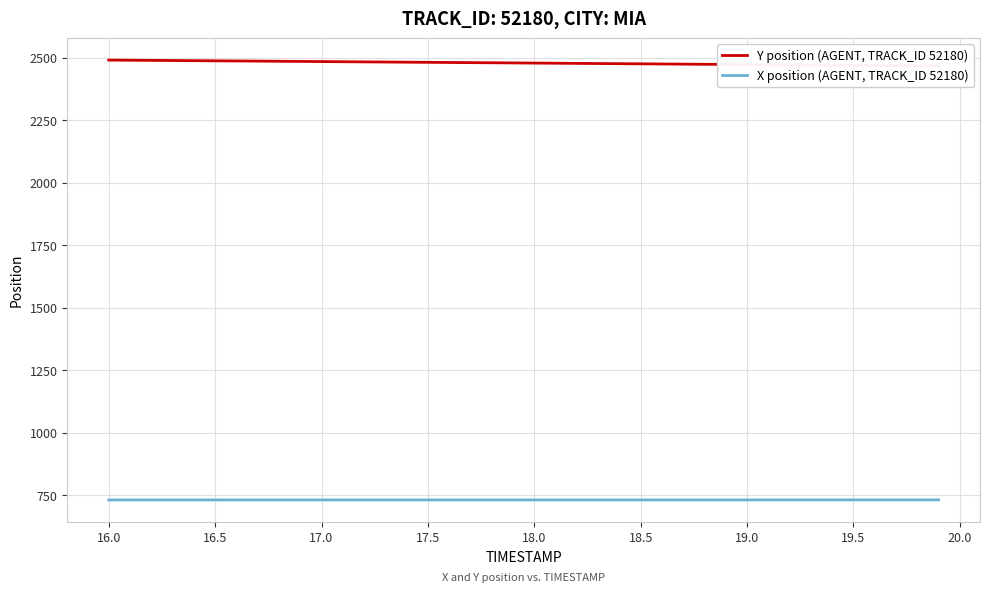

What is the lowest value of the X position (AGENT, TRACK_ID 52180) series?

731.2